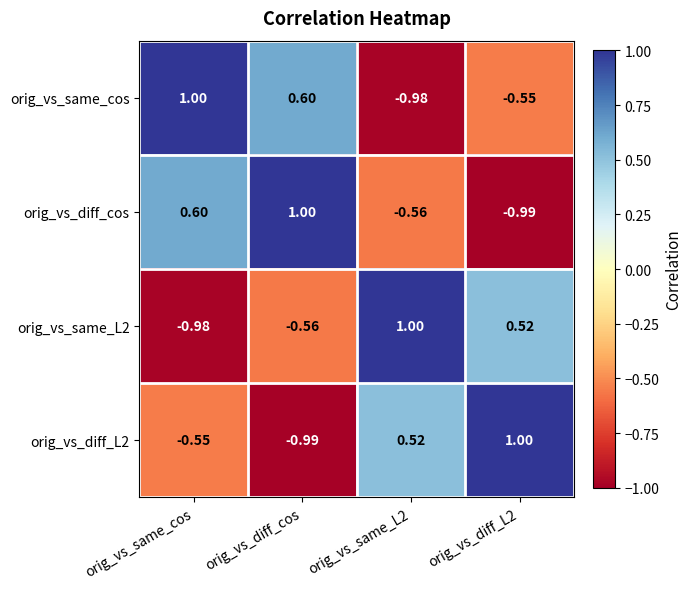

How many series are shown in this chart?

4